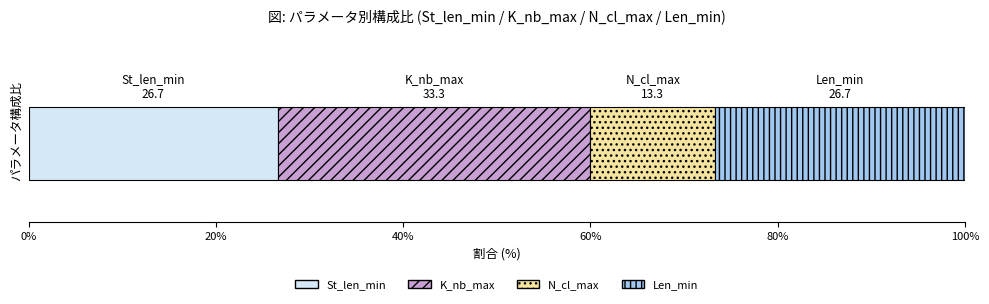

What is the highest value of the St_len_min series?

26.7